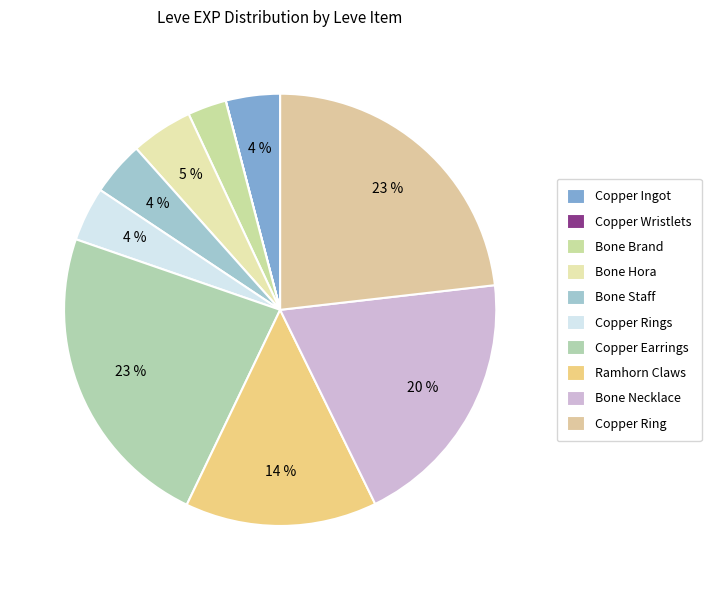

To the nearest percent, what portion does Bone Hora represent?

5%